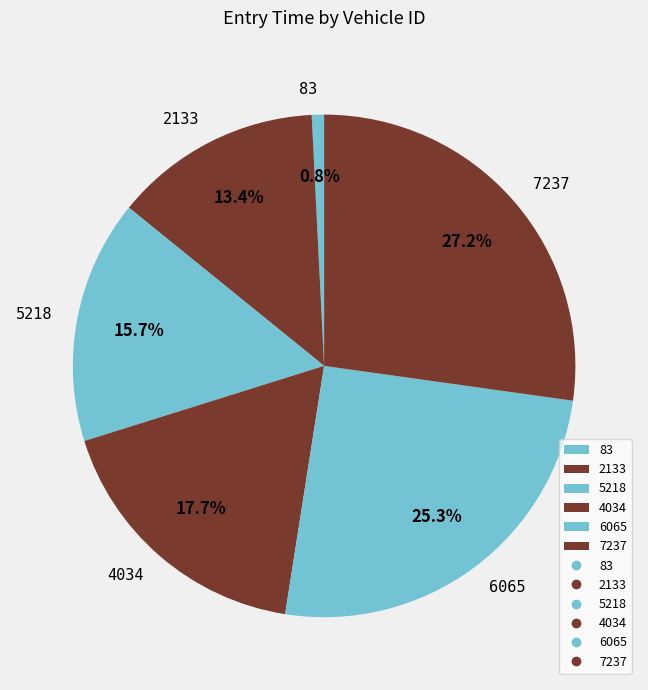

Is the sum of 83 and 4034 greater than half?

No